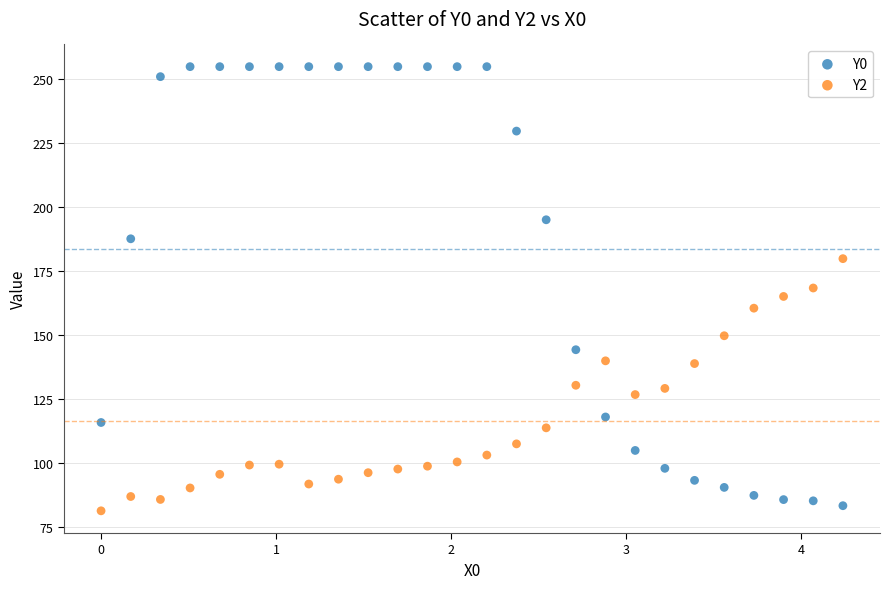

What is the X range (max minus min) for the scatter plot?

4.2